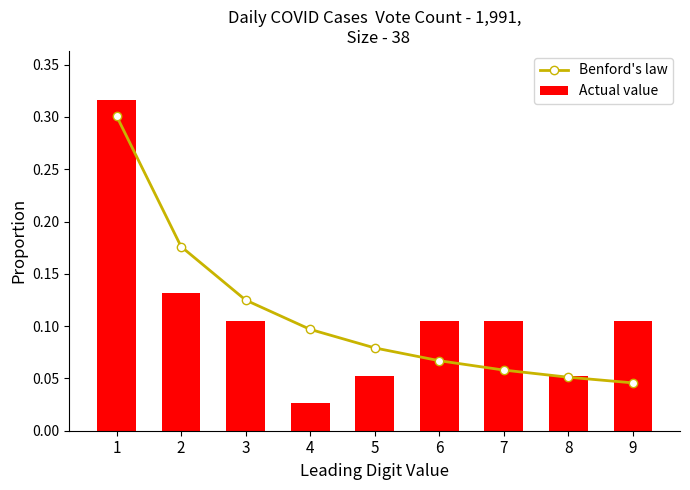

List the series in order of their peak value, highest first.

Actual value, Benford's law